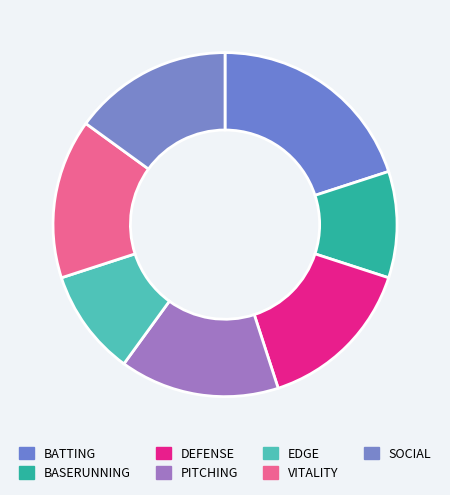

How many slices are in this pie chart?

7